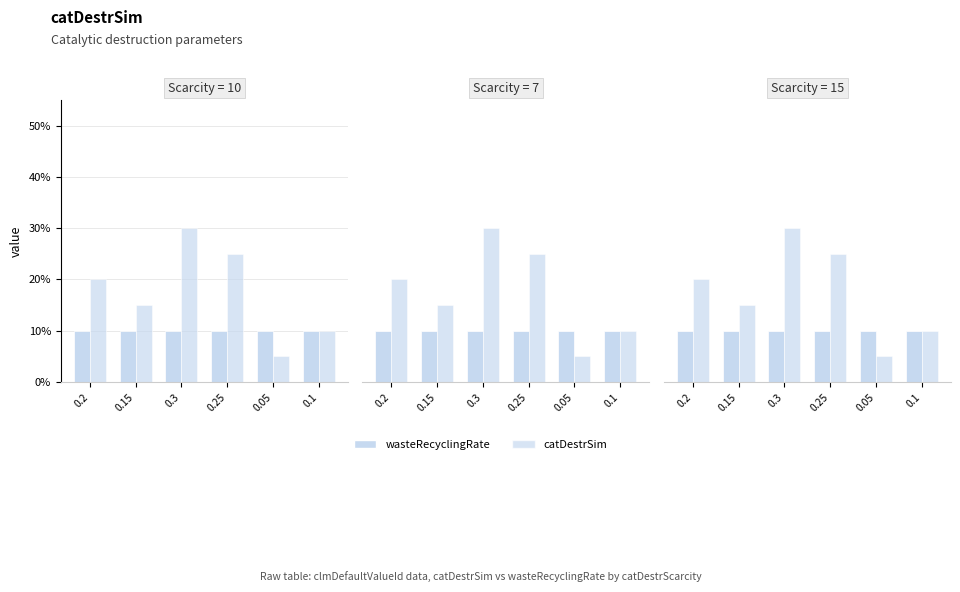

True or false: catDestrSim has a value of 0.2 at 0.2.

True